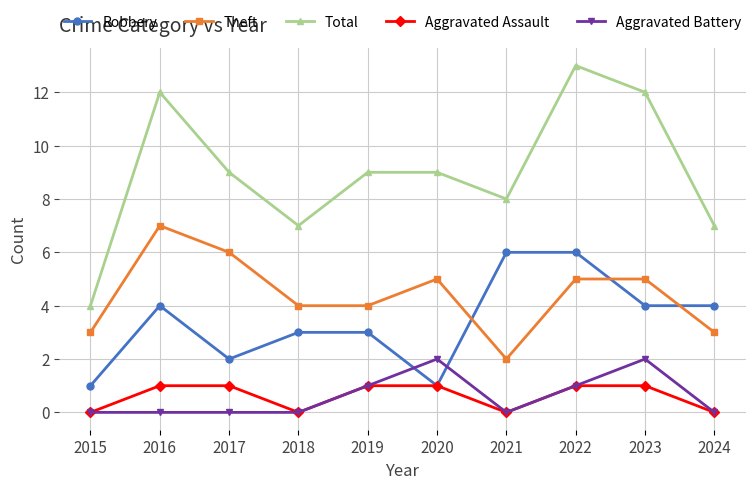

What is the sum of the Total values at 2022 and 2015?

17